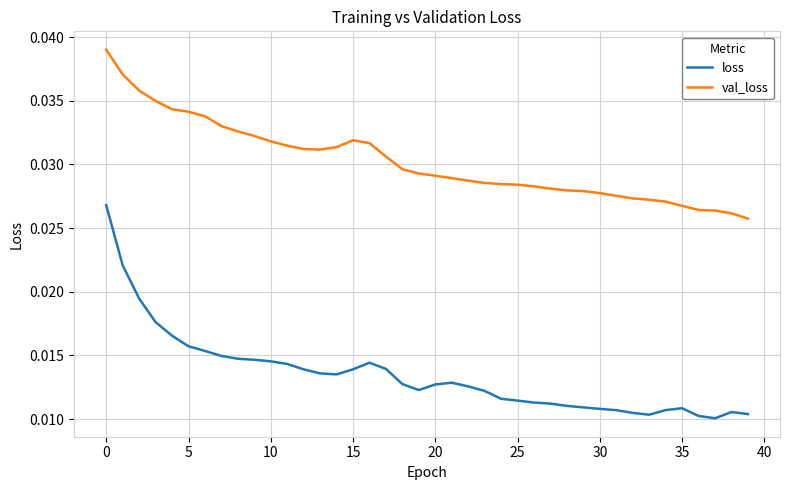

Which series has the largest total across all categories?

val_loss